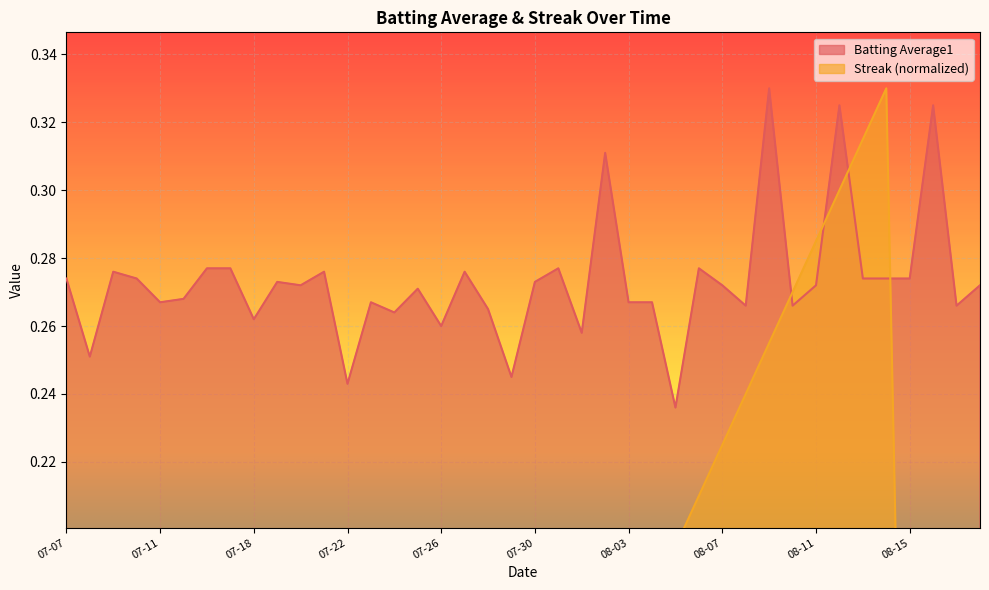

How many interior local valleys does the Streak series have?

4